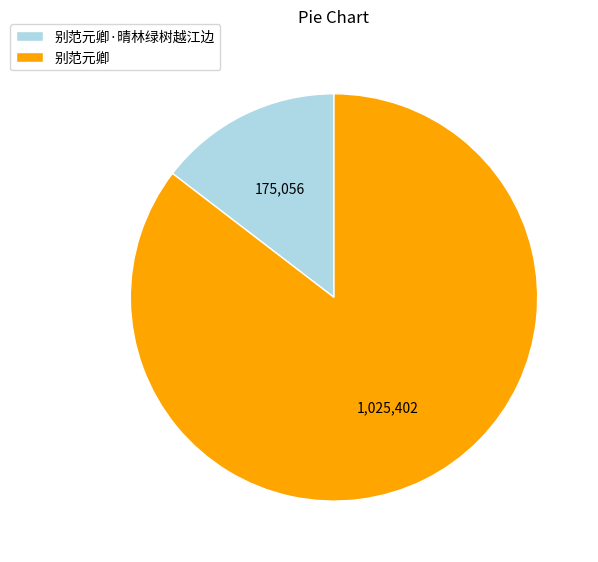

Count the number of slices in the pie.

2